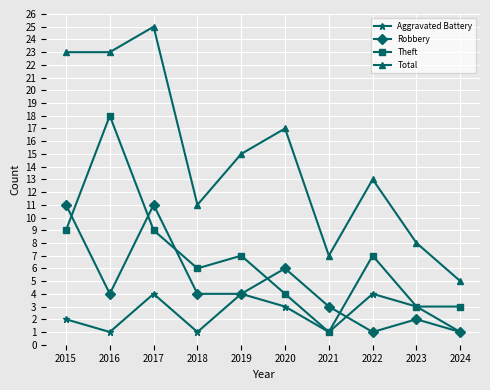

True or false: Aggravated Battery has a value of 3 at 2020.

True